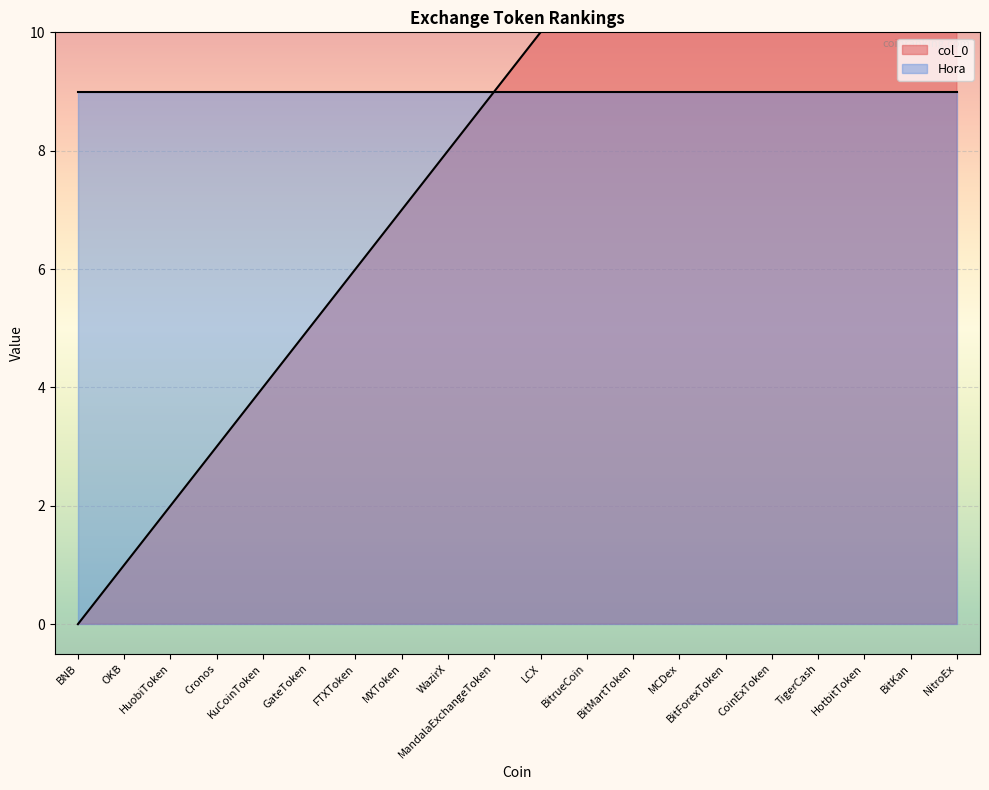

Rank the categories by value from highest to lowest.

NitroEx, BitKan, HotbitToken, TigerCash, CoinExToken, BitForexToken, MCDex, BitMartToken, BitrueCoin, LCX, MandalaExchangeToken, WazirX, MXToken, FTXToken, GateToken, KuCoinToken, Cronos, HuobiToken, OKB, BNB